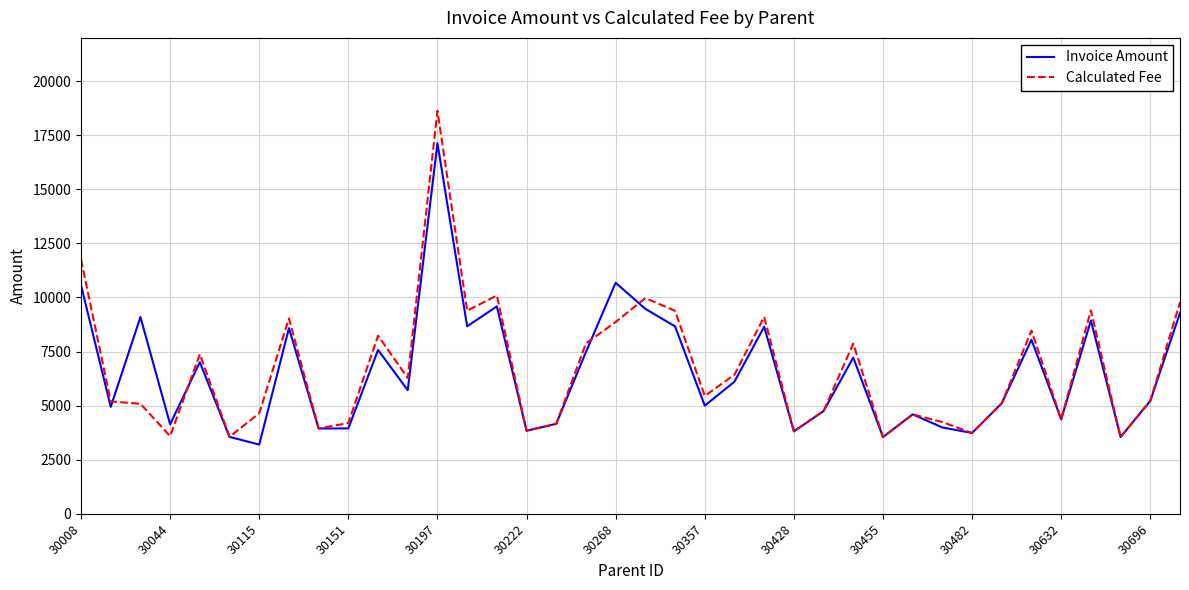

What is the difference between the second highest and minimum values in the Calculated Fee series?

8212.0